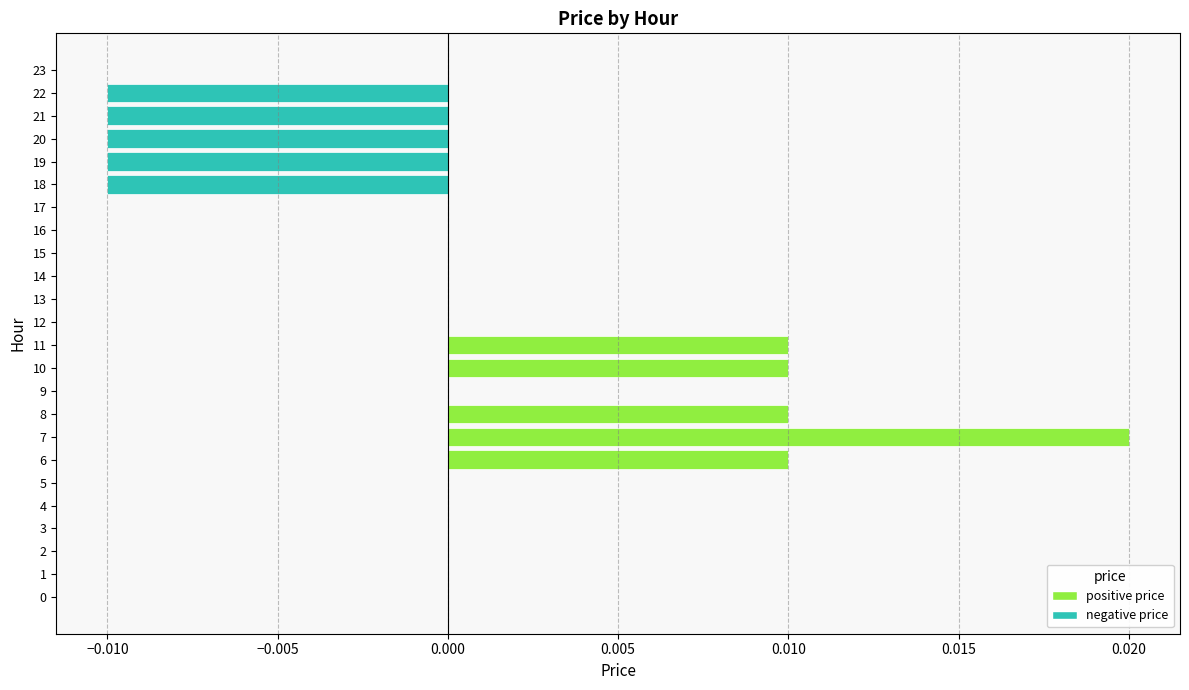

The value at 23 is 0.0. True or false?

True